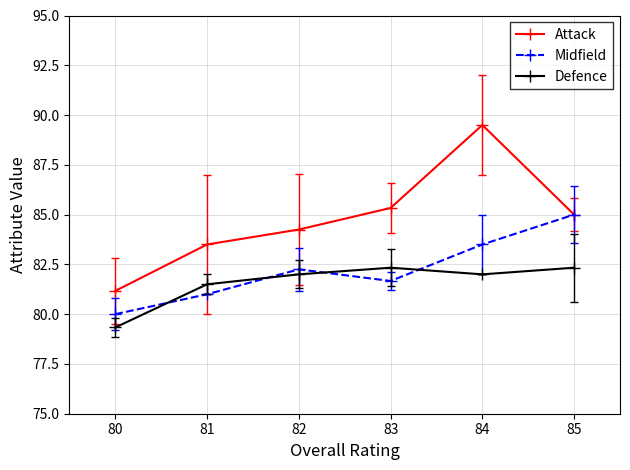

Rank the series by their average value, from lowest to highest.

Defence, Midfield, Attack